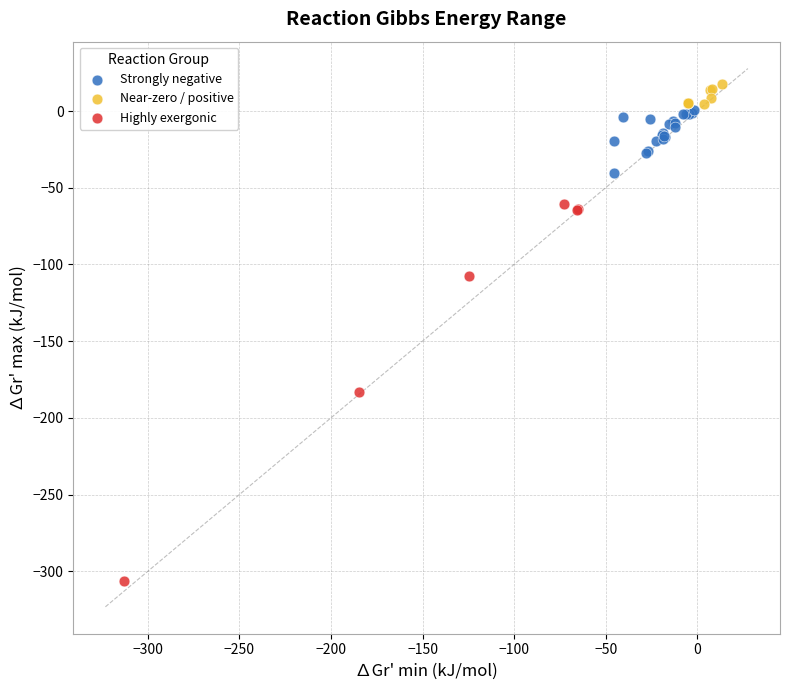

Which series reaches the minimum Y coordinate?

Highly exergonic